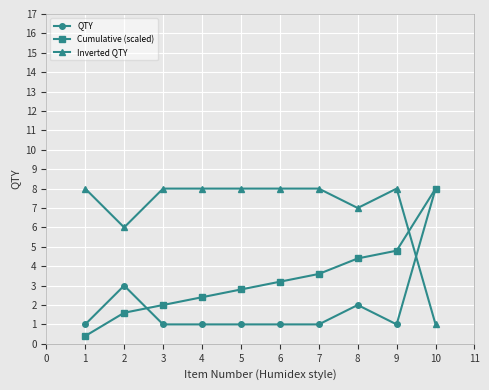

What are all the series names shown in the legend?

QTY, Cumulative (scaled), Inverted QTY